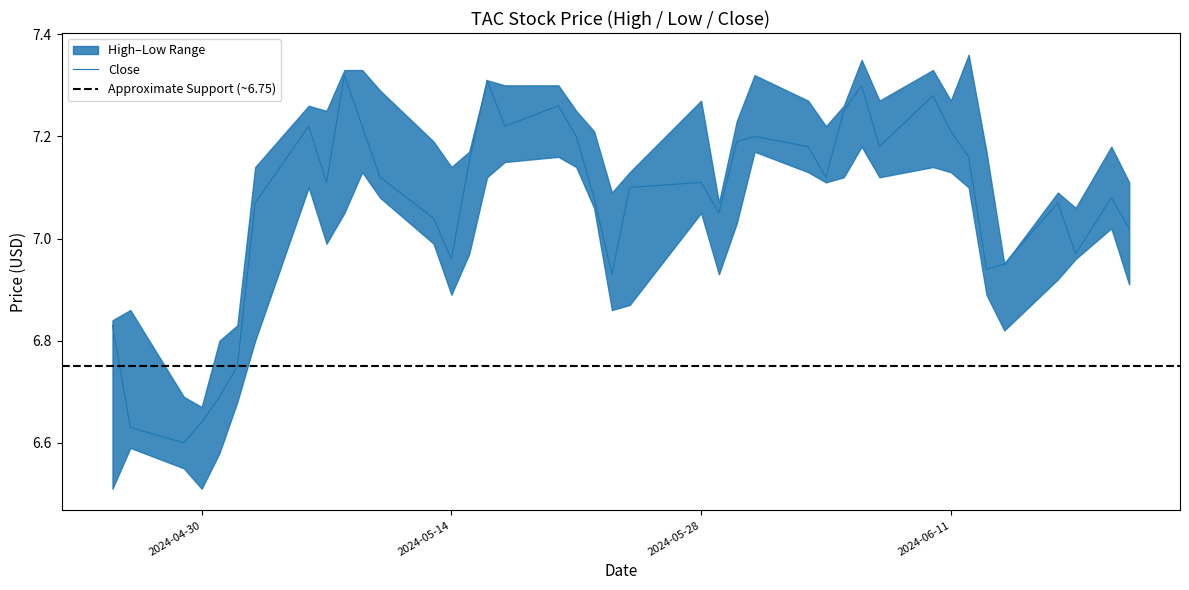

How many data points in Low are above 7?

21